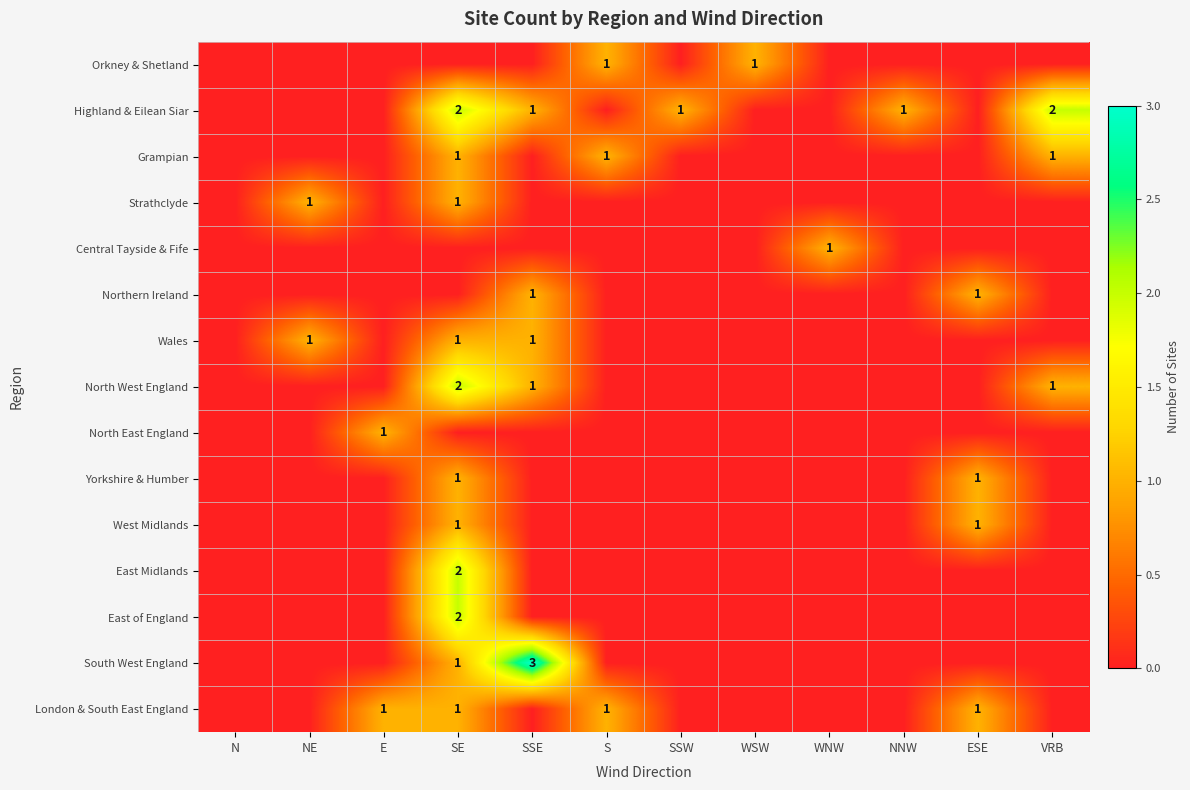

Is it true that Wales equals 2 at NE?

False